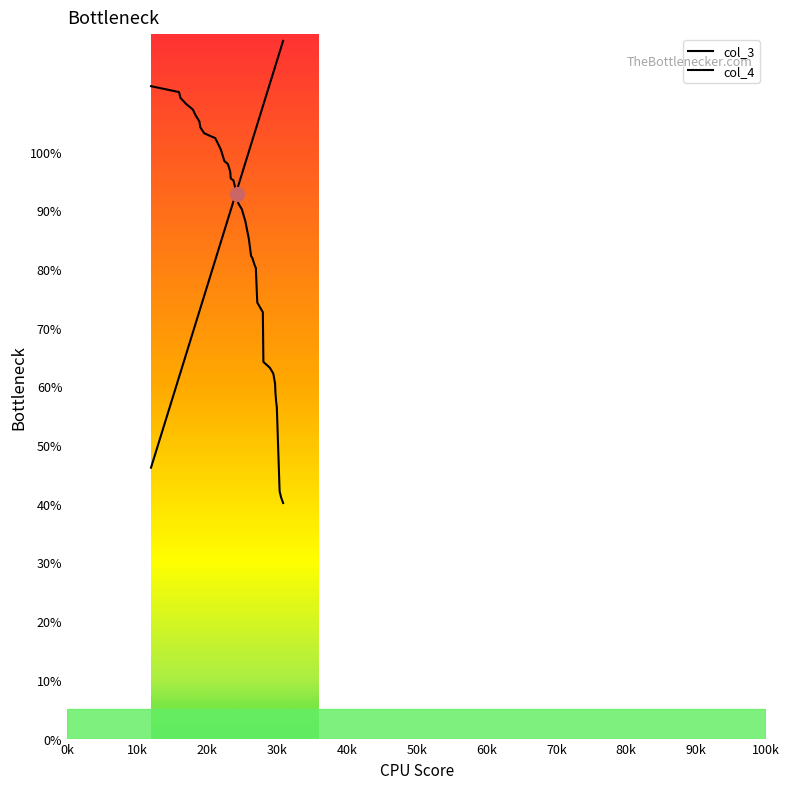

Does the chart display data point markers on the line(s)?

No